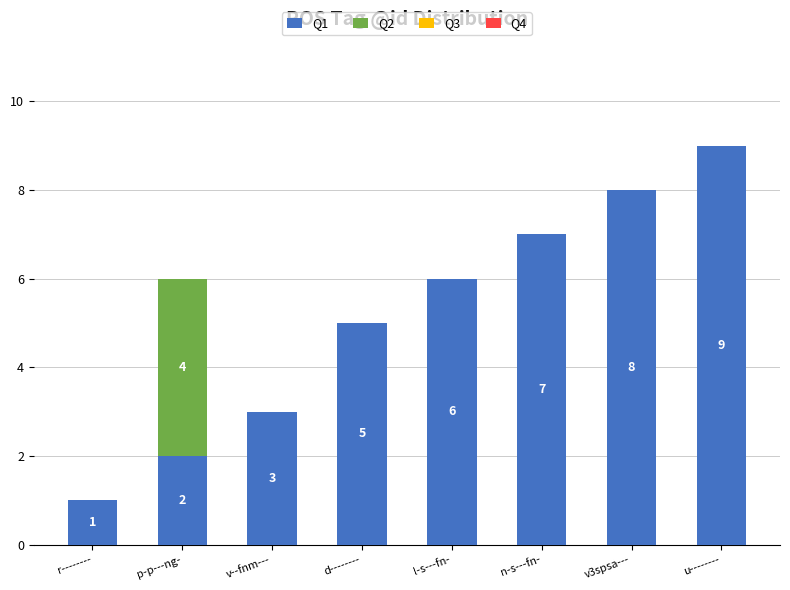

Is it true that Q1 equals 3 at v--fnm---?

True